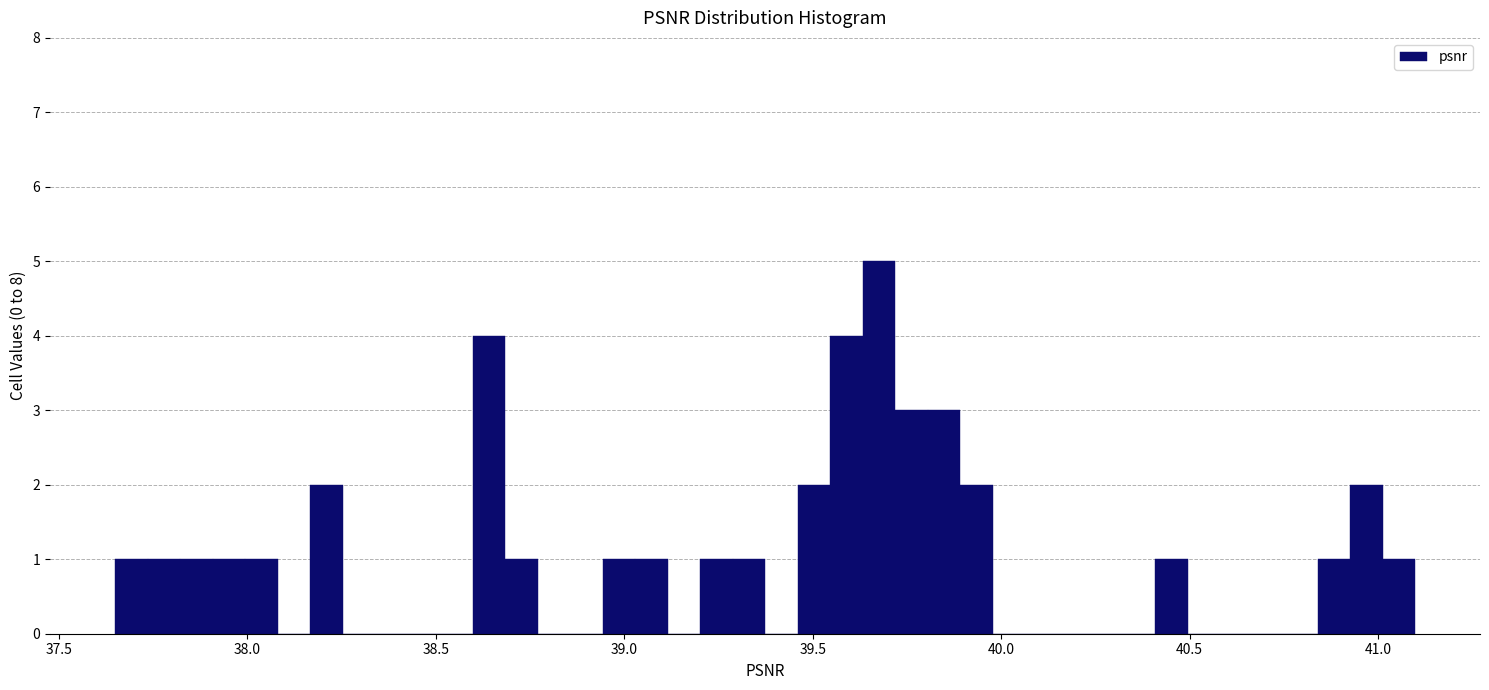

Around what value on the x-axis is the tallest bar? Give the approximate position of its centre, as read against the axis.

39.70